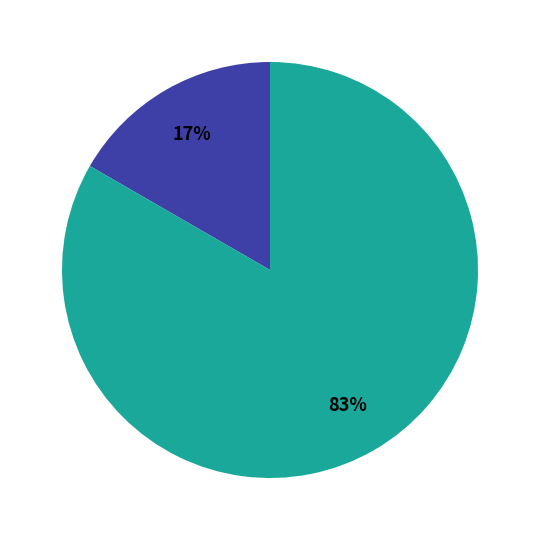

Is there a majority slice in this chart?

Yes